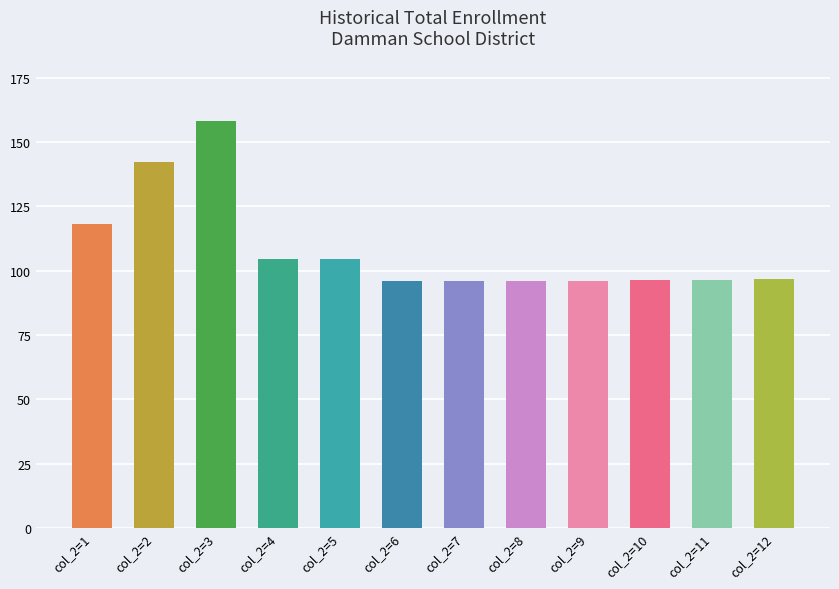

Does the chart contain any negative values?

No